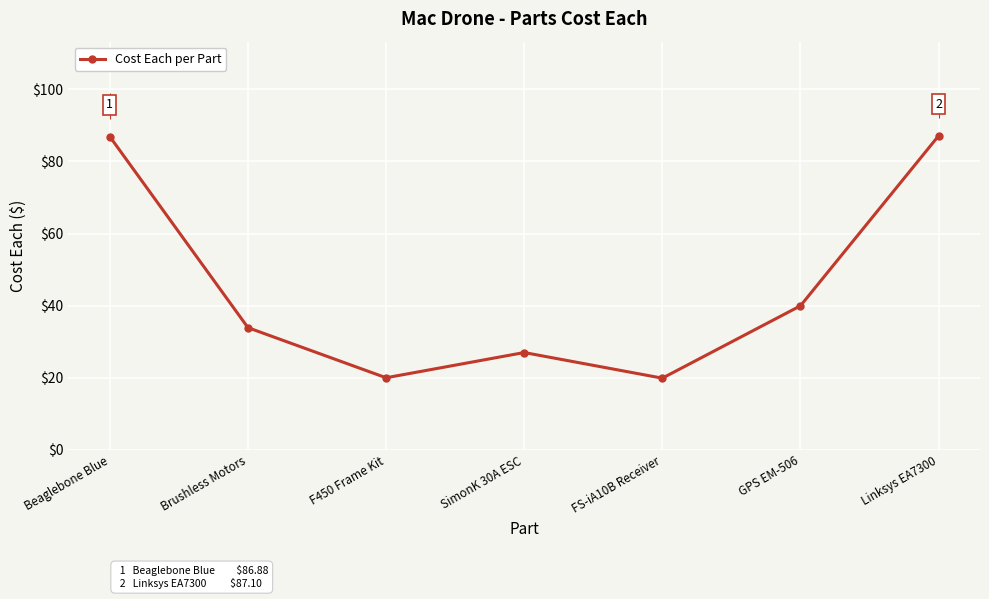

What is the smallest value displayed?

19.9